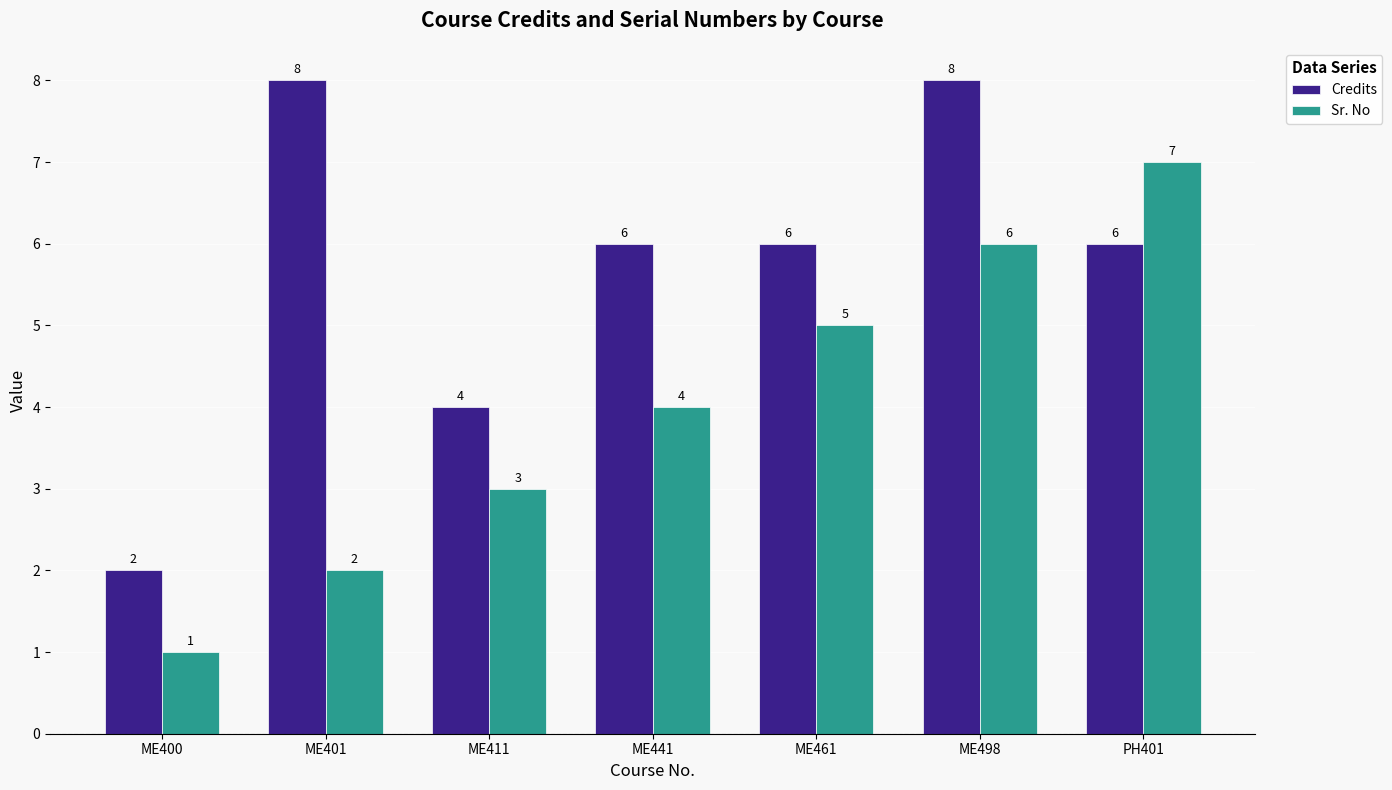

List the series in order of their peak value, lowest first.

Sr. No, Credits